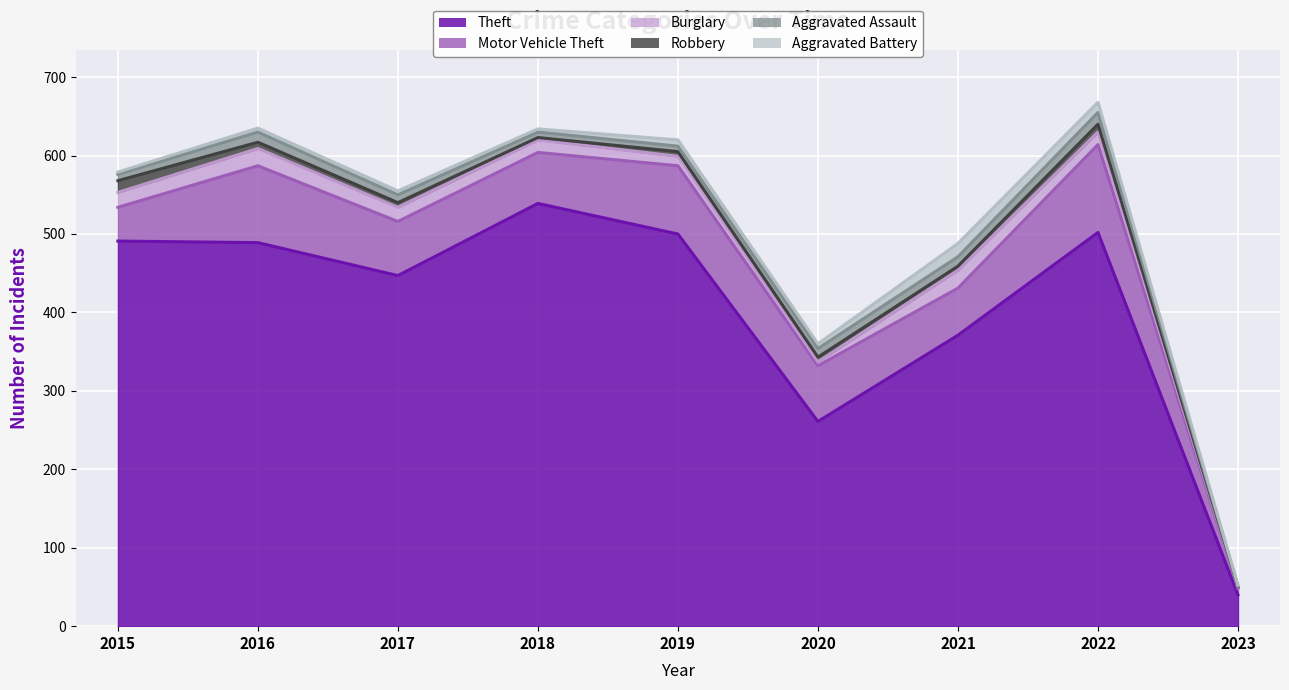

What is the sum of all Aggravated Assault values?

84